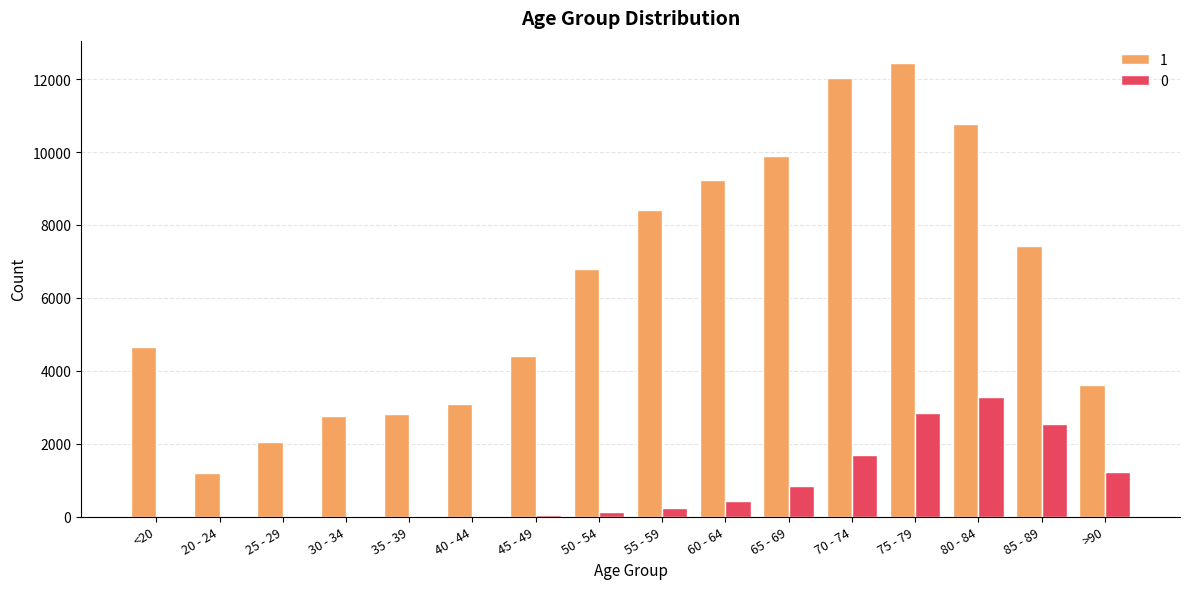

How many groups of bars are there?

16